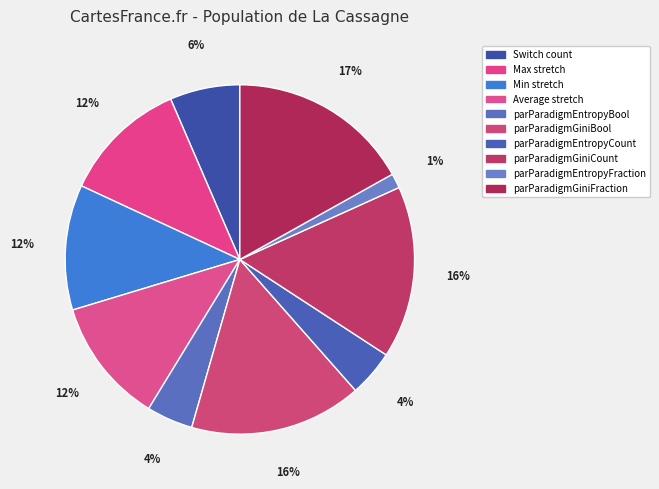

To the nearest percent, what percentage of the pie is parParadigmGiniCount?

16%